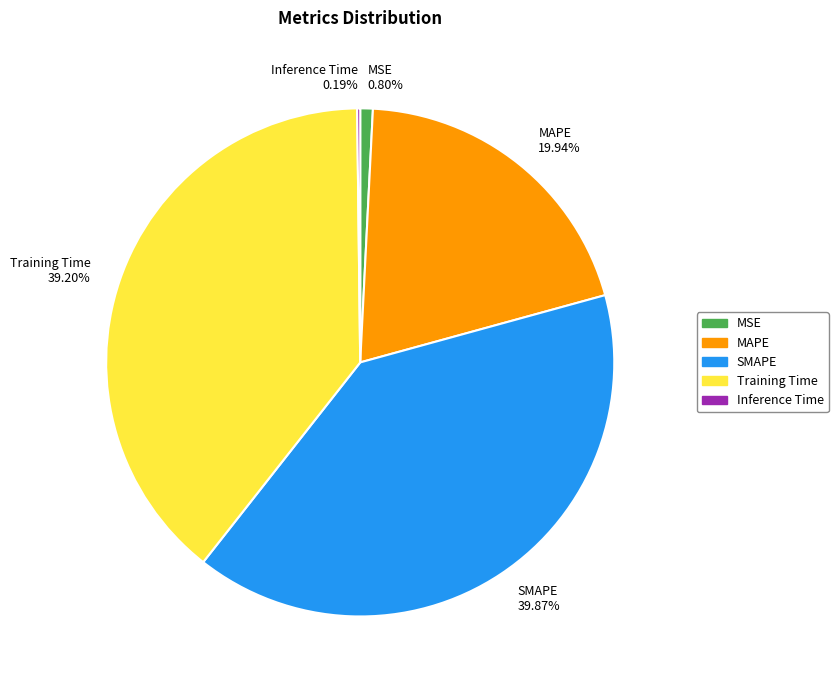

Which has a higher value, MSE or MAPE?

MAPE